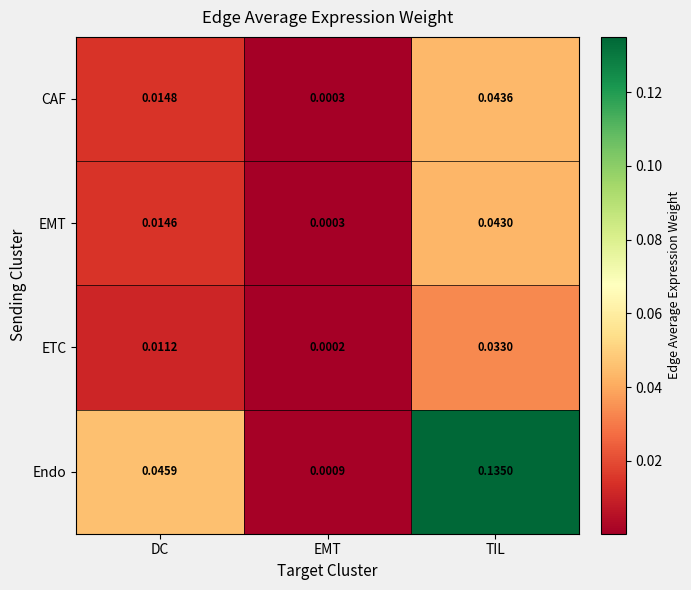

Rank the series at DC from lowest to highest value.

ETC, EMT, CAF, Endo